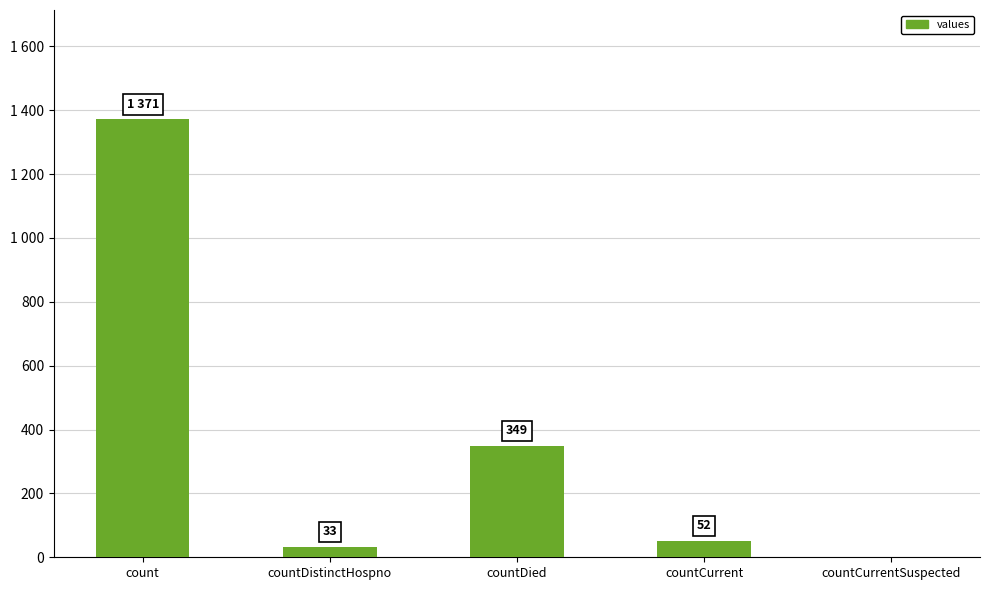

The value at countCurrentSuspected is -940. True or false?

False